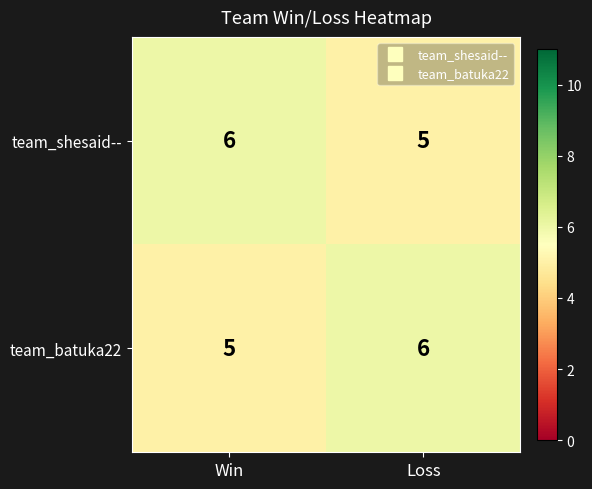

Is it true that team_shesaid-- equals 1 at Loss?

False